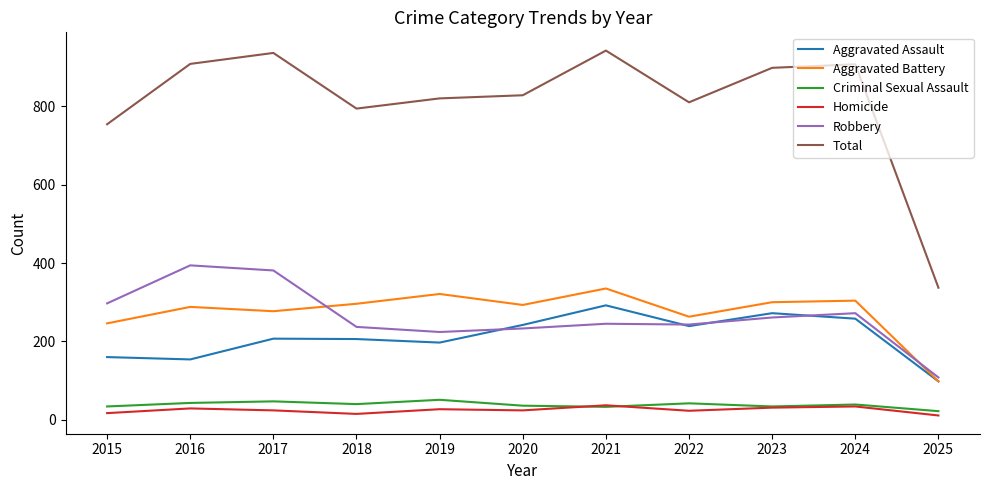

Which category has the highest value in the Robbery series?

2016